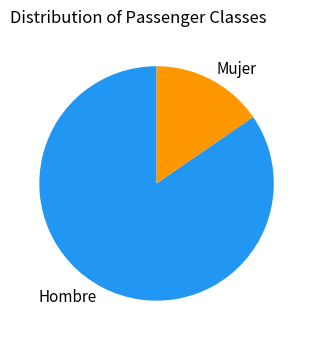

Is it true that Mujer is 21% of the pie?

False